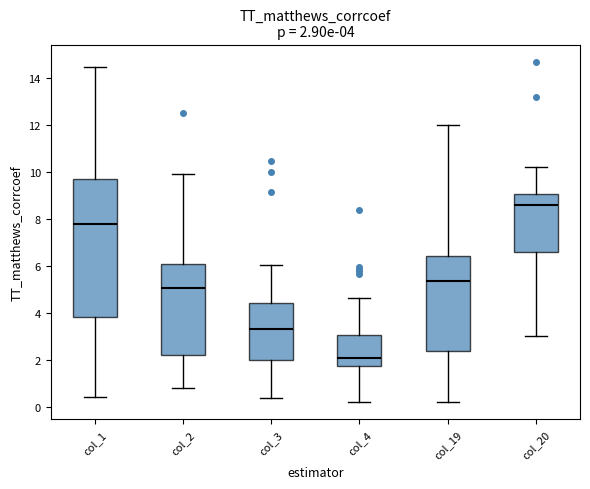

Which box is the tallest, from its lower edge to its upper edge?

col_1